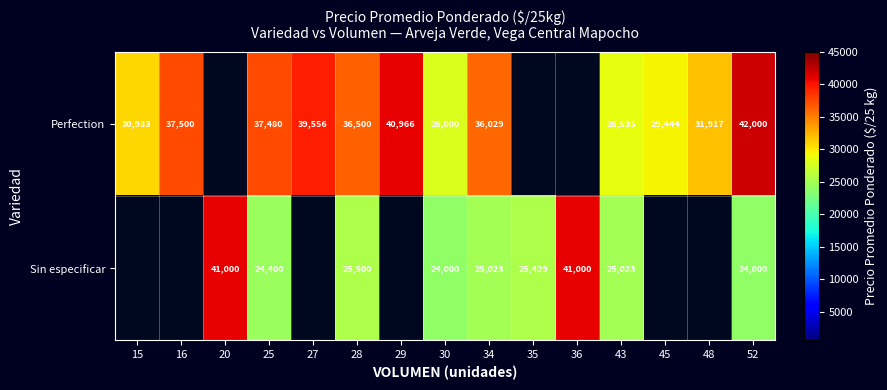

What is the spread (max minus min) of values at 34?

11006